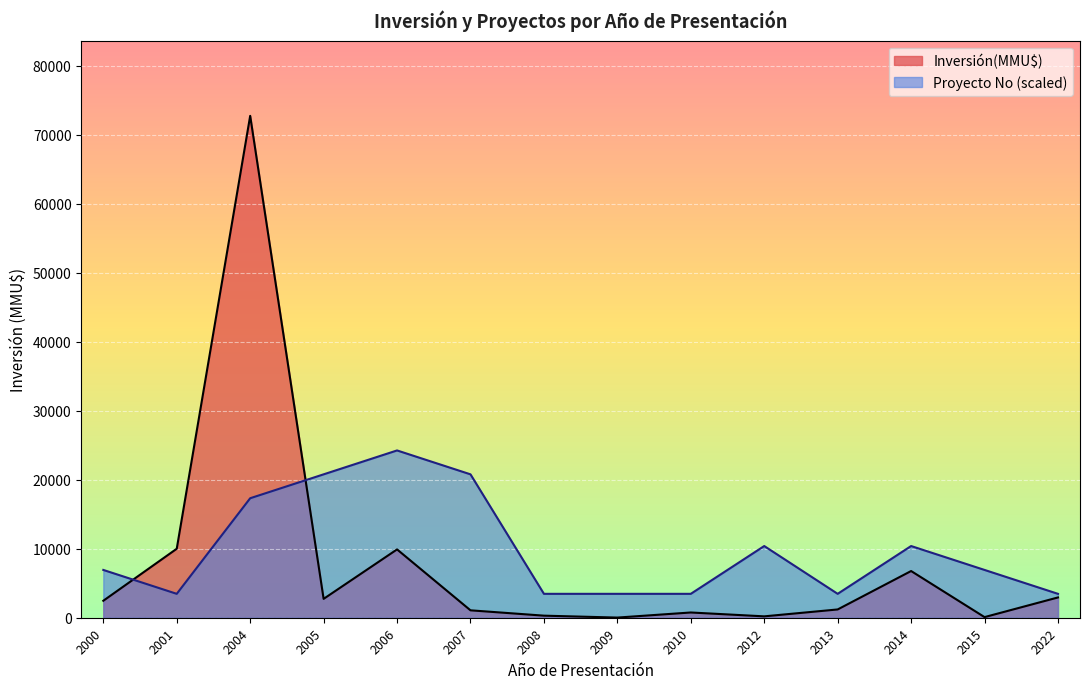

How many lines are shown in the chart?

2